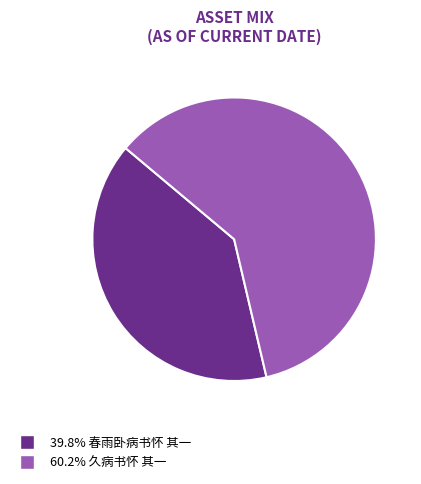

Is there a majority slice in this chart?

Yes